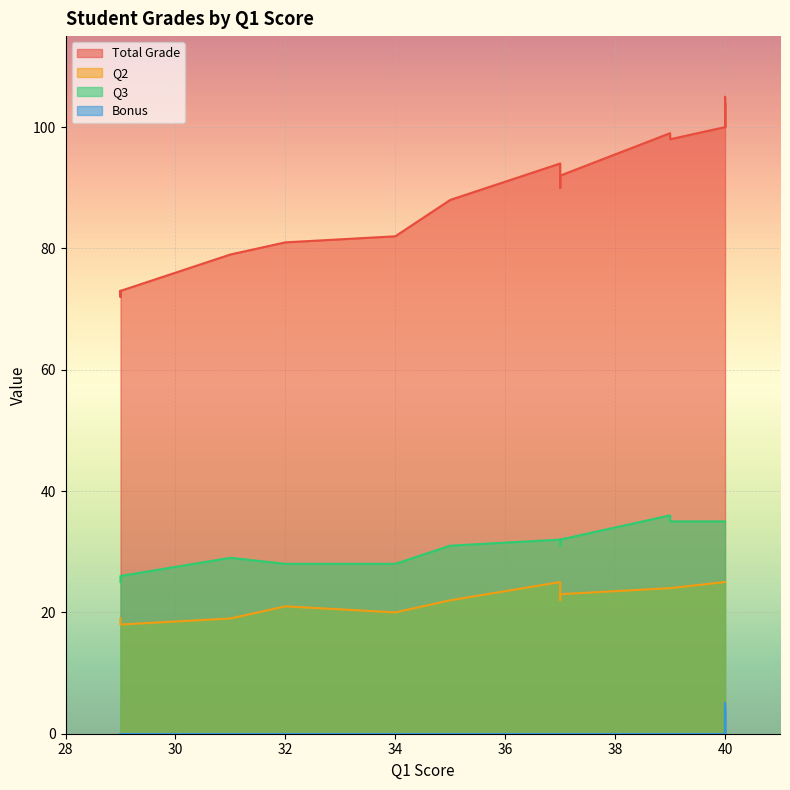

Rank the categories by Q3 value from lowest to highest.

29, 29, 29, 29, 32, 34, 31, 37, 35, 37, 37, 37, 40, 40, 39, 40, 40, 40, 40, 40, 40, 40, 39